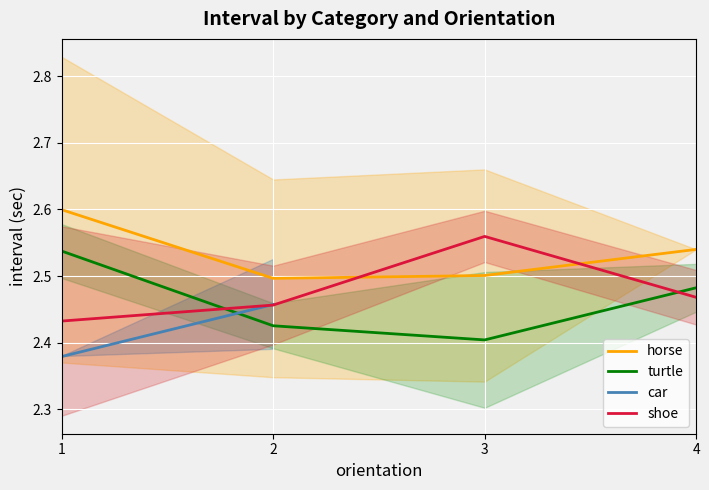

Does the chart display data point markers on the line(s)?

No